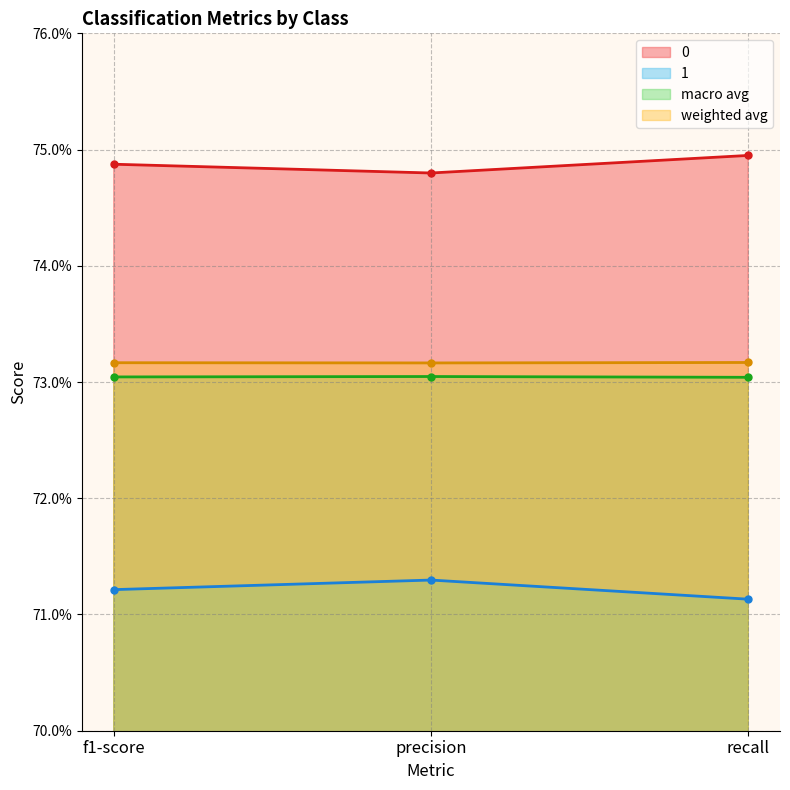

What position from the left is f1-score?

1